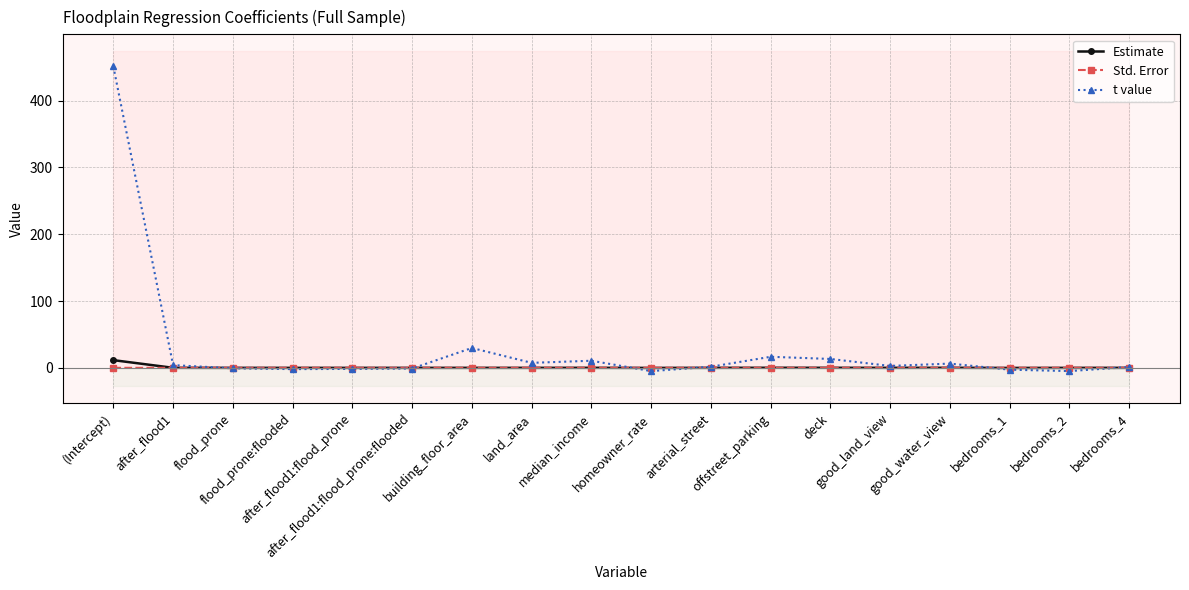

Which series has the widest spread of values?

t value